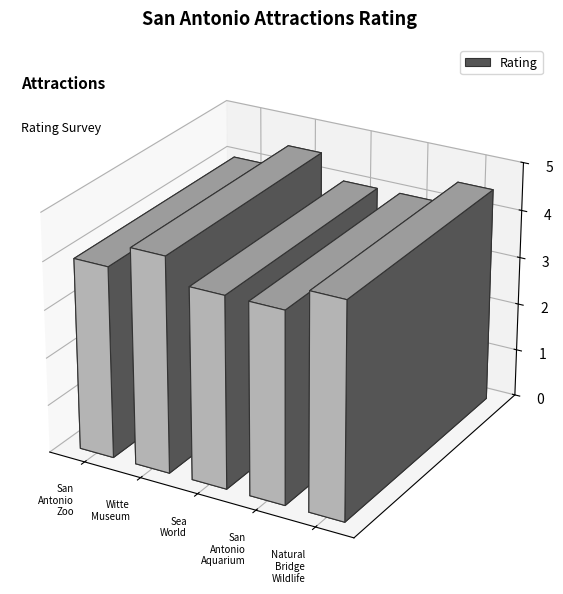

How many values exceed 4?

2